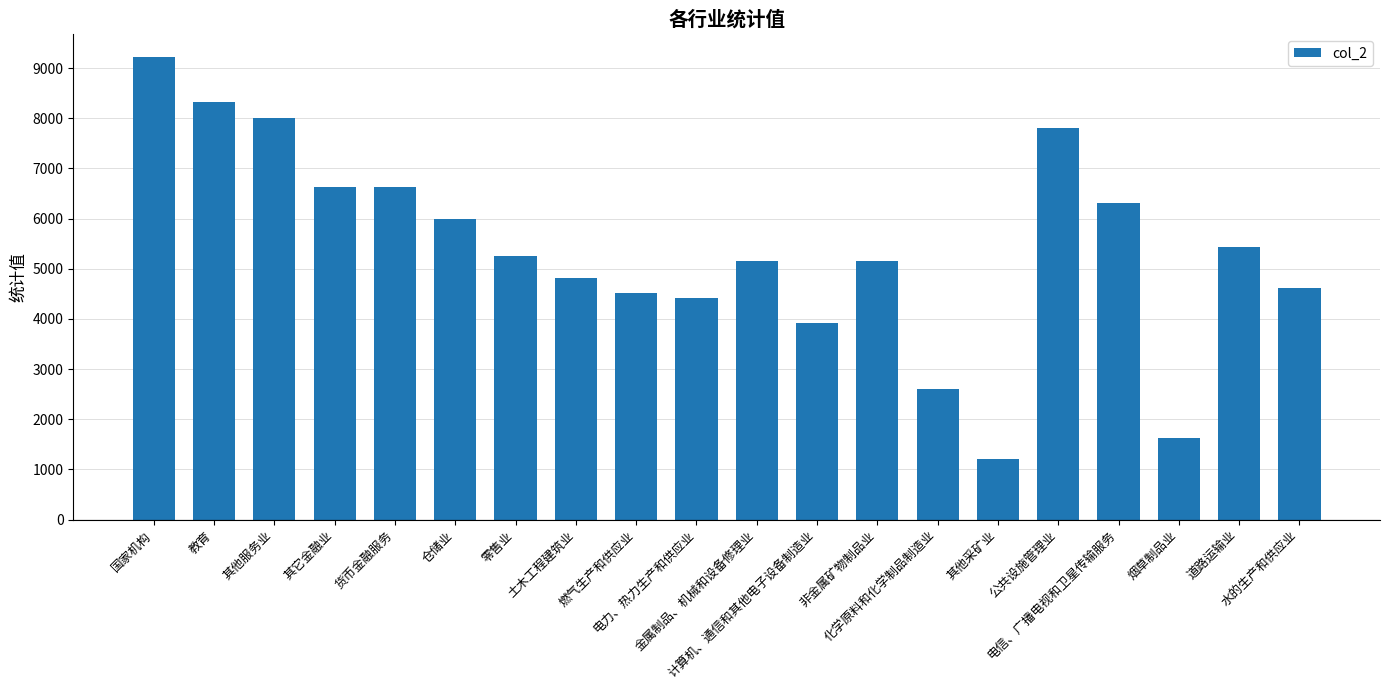

At which category does the chart reach its peak across all series?

国家机构